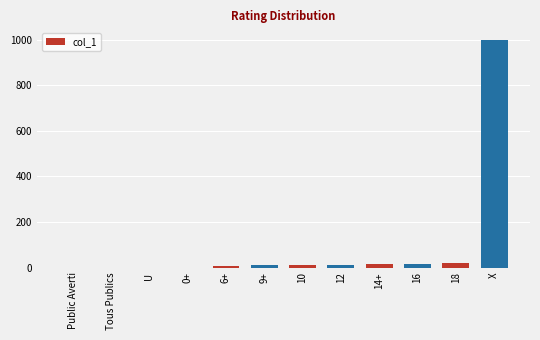

Is it true that the value at 6+ is 6?

True